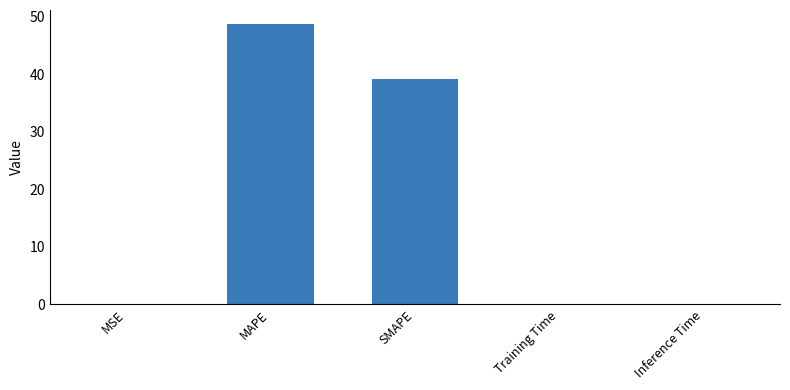

Where is the data nearest to the value 24?

SMAPE